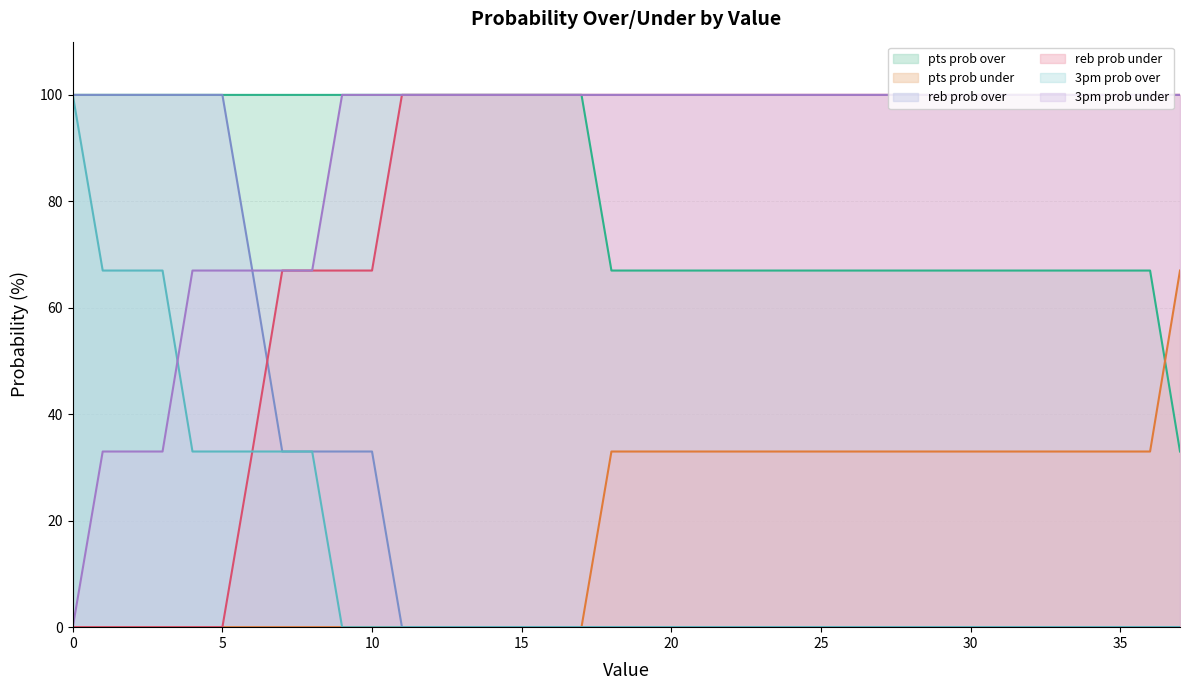

What is the difference between the maximum and minimum values in the pts prob under line series?

67